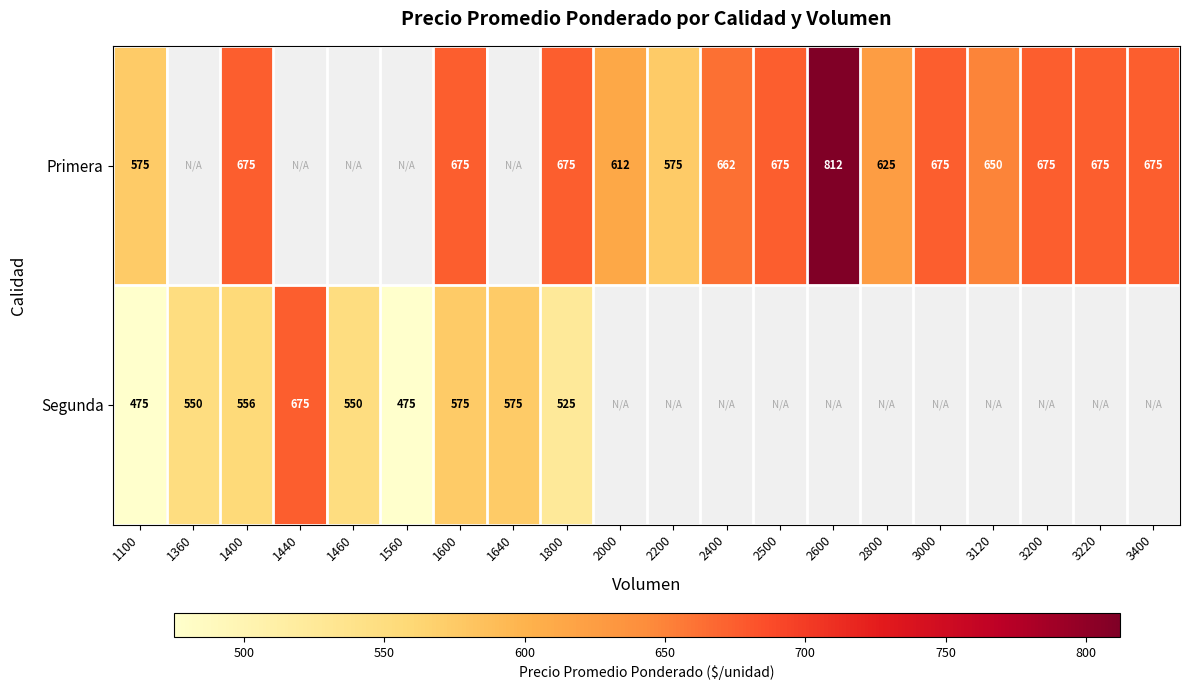

Between 2800 and 3120, which is larger?

3120